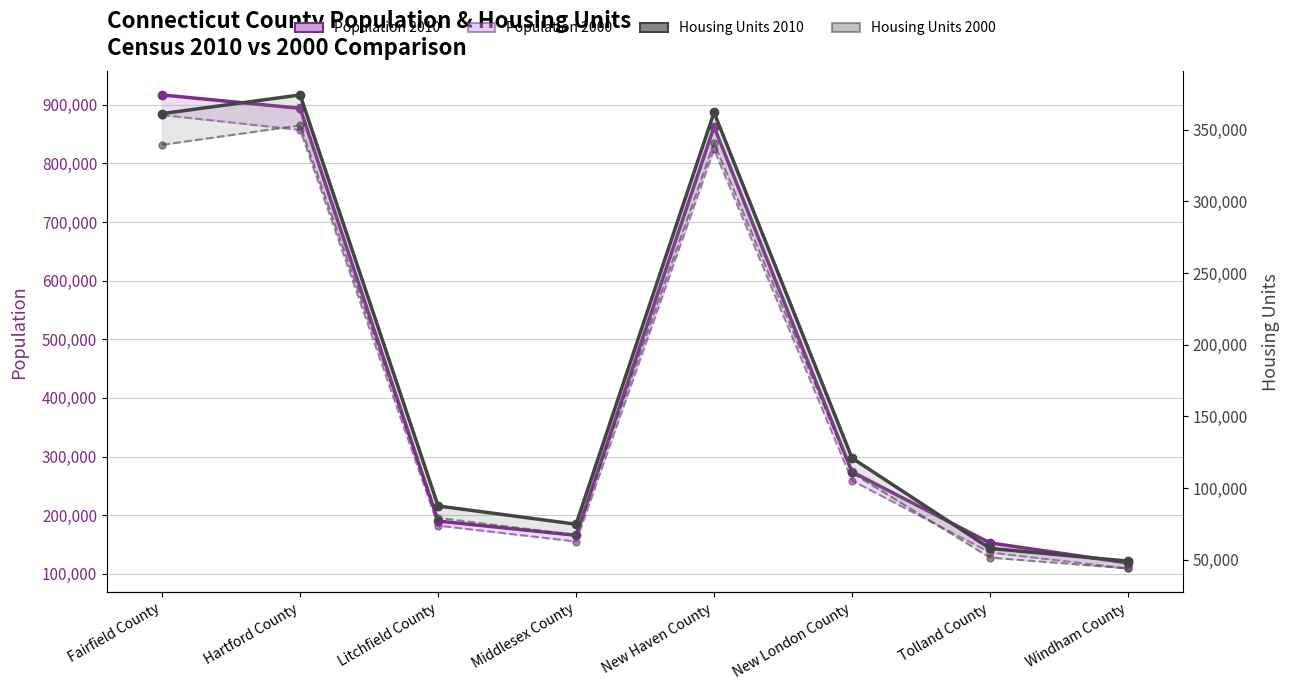

Rank the categories by Population 2000 value from highest to lowest.

Fairfield County, Hartford County, New Haven County, New London County, Litchfield County, Middlesex County, Tolland County, Windham County